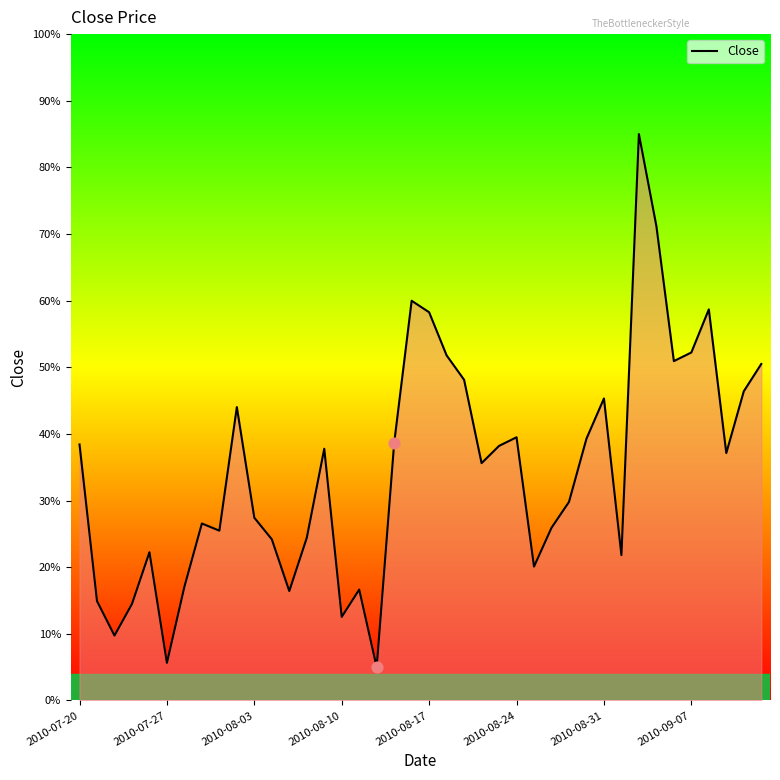

What is the difference between the maximum and minimum values?

80.0